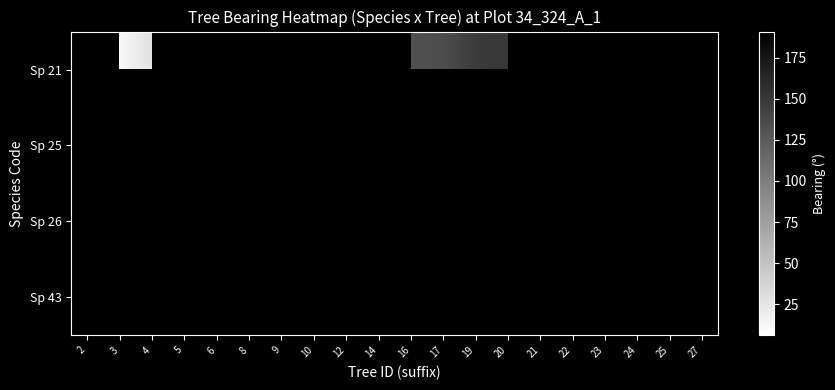

At which category does the chart reach its peak across all series?

27